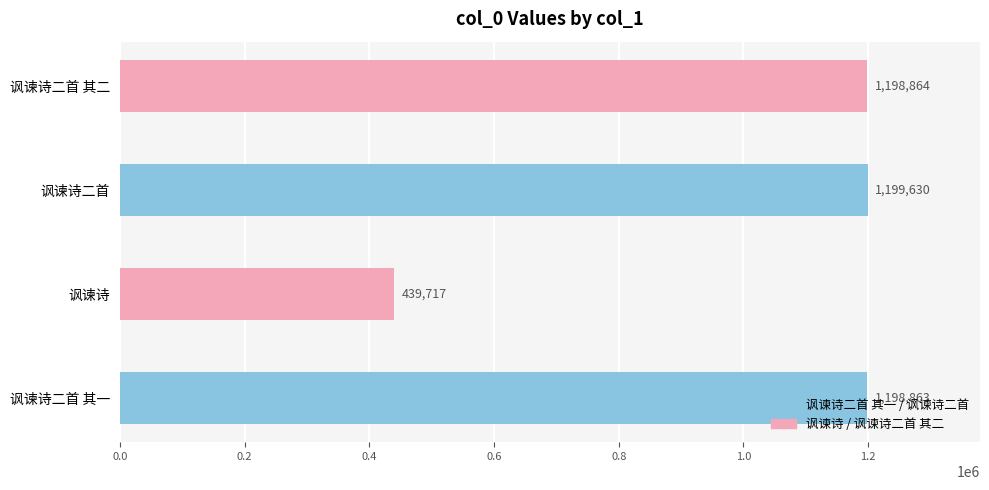

Is it true that the value at 讽谏诗二首 is 1199630?

True